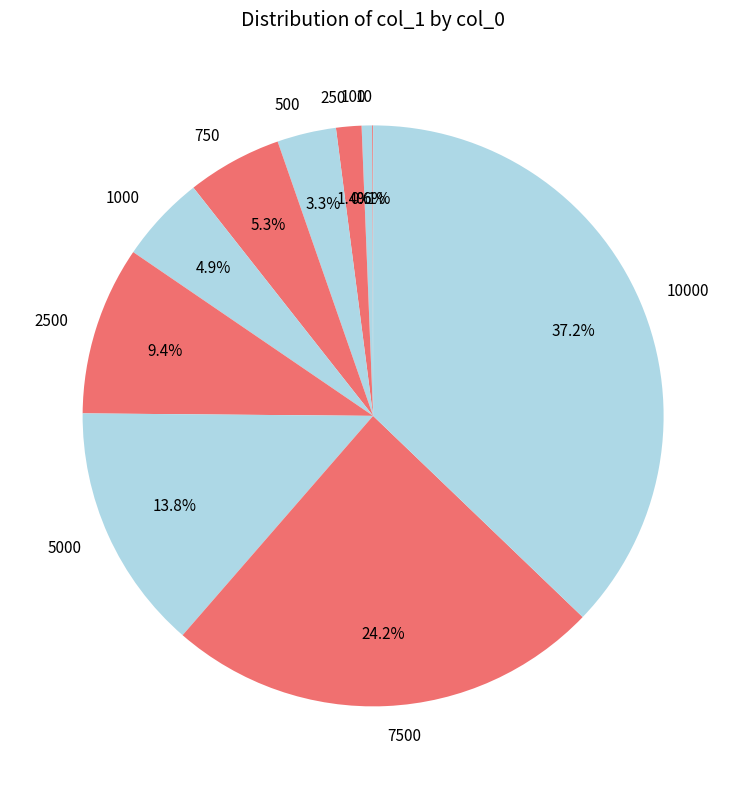

Is it true that 2500 is 9% of the pie?

True